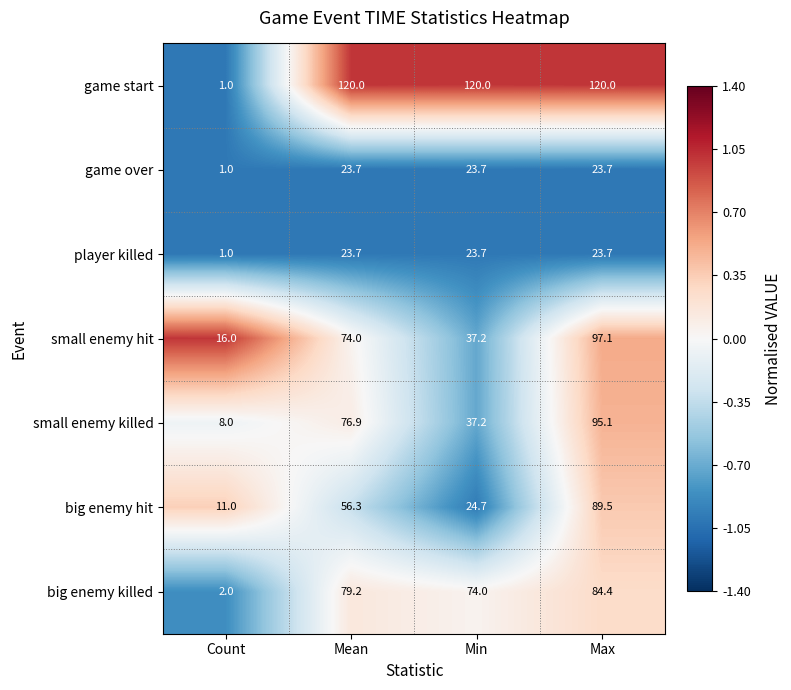

What is the spread (max minus min) of values at Mean?

96.3